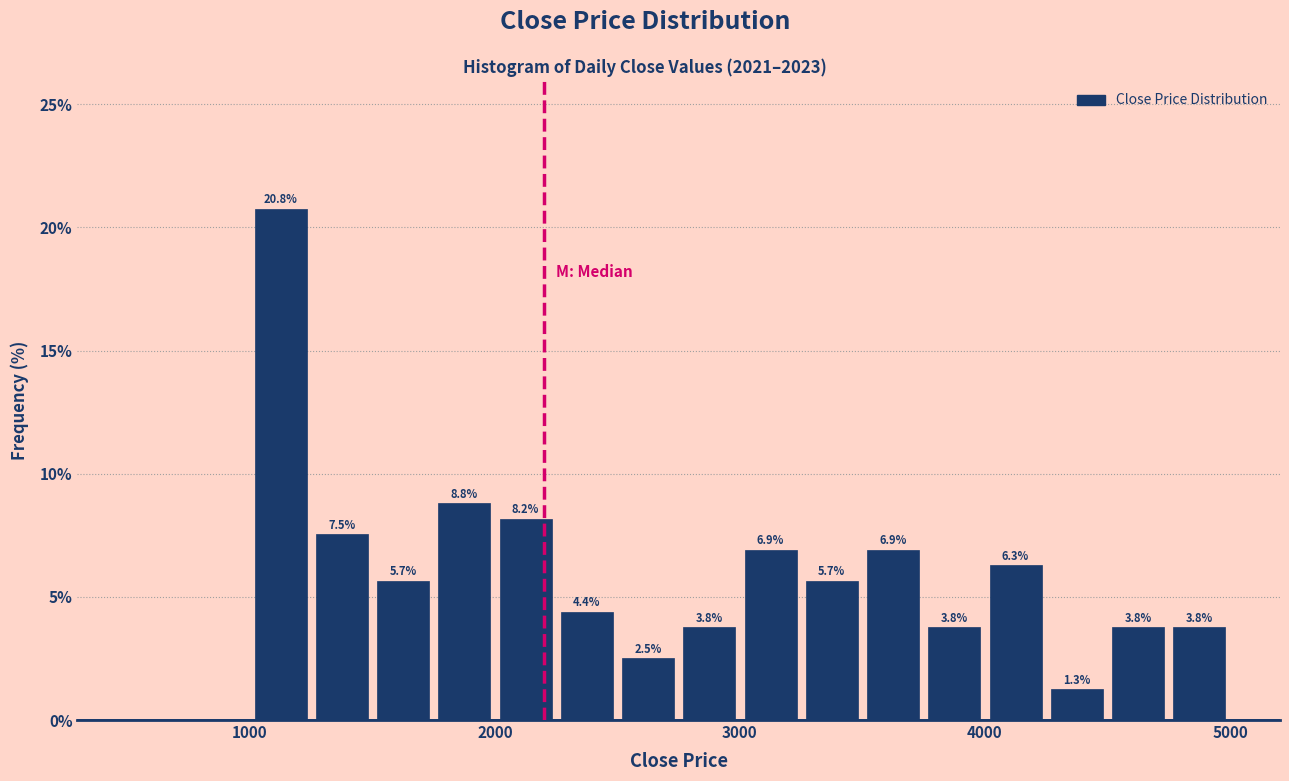

Read against the x-axis, roughly where is the centre of the tallest bar?

1100